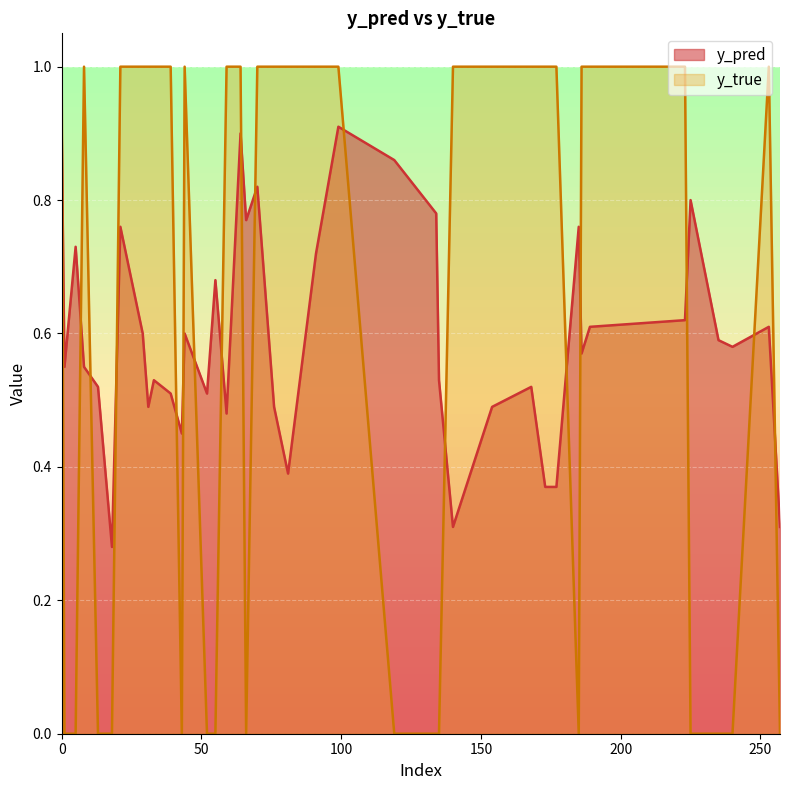

What is the greatest value displayed?

1.0